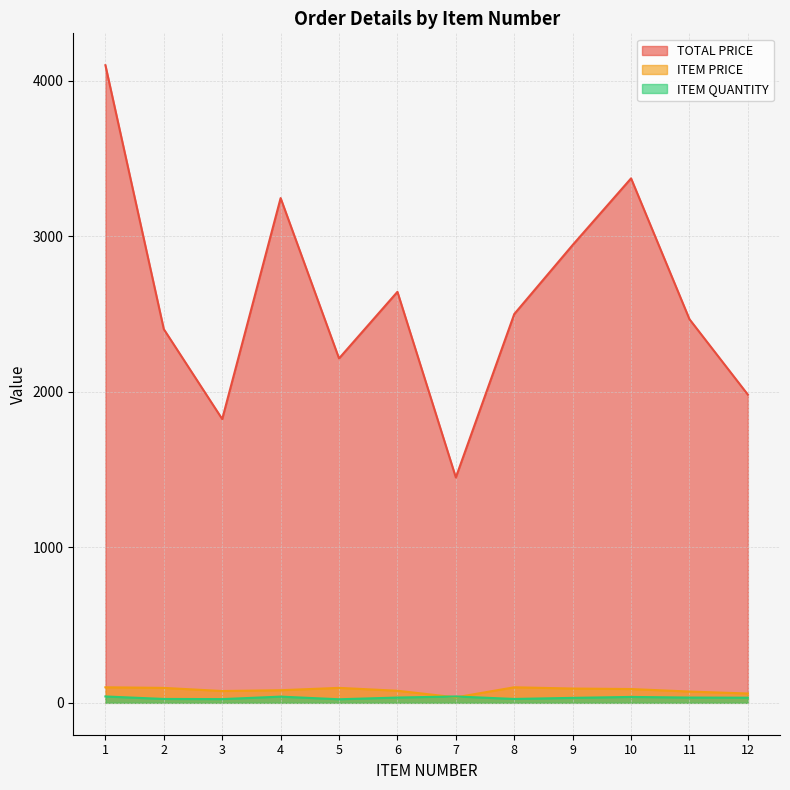

The TOTAL PRICE series shows 2402.8 at 2. True or false?

True